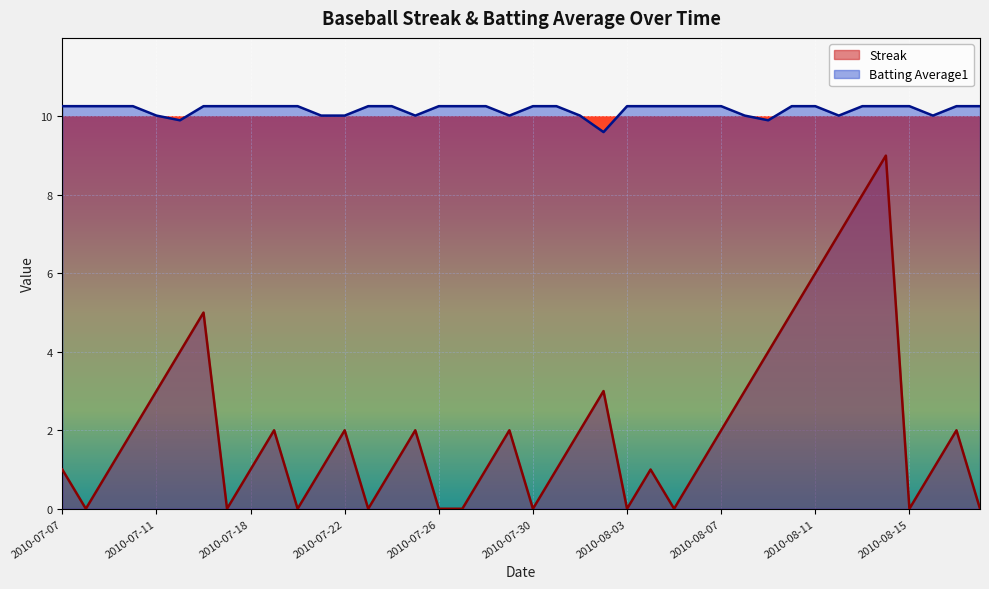

Reading left to right, extract all data points from this chart.

Streak: 1.0	0.0	1.0	2.0	3.0	4.0	5.0	0.0	1.0	2.0	0.0	1.0	2.0	0.0	1.0	2.0	0.0	0.0	1.0	2.0	0.0	1.0	2.0	3.0	0.0	1.0	0.0	1.0	2.0	3.0	4.0	5.0	6.0	7.0	8.0	9.0	0.0	1.0	2.0	0.0
Batting Average1: 10.3	10.3	10.3	10.3	10.0	9.9	10.3	10.3	10.3	10.3	10.3	10.0	10.0	10.3	10.3	10.0	10.3	10.3	10.3	10.0	10.3	10.3	10.0	9.6	10.3	10.3	10.3	10.3	10.3	10.0	9.9	10.3	10.3	10.0	10.3	10.3	10.3	10.0	10.3	10.3